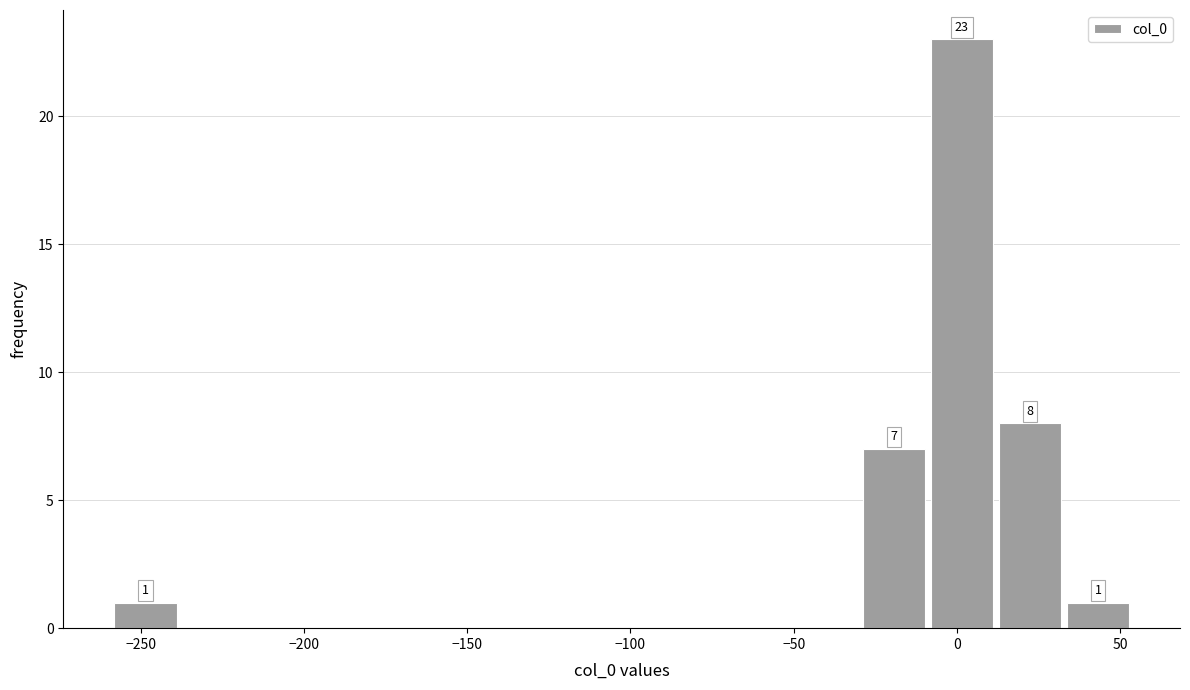

Over which range of the x-axis is the bar tallest?

-10 to 10